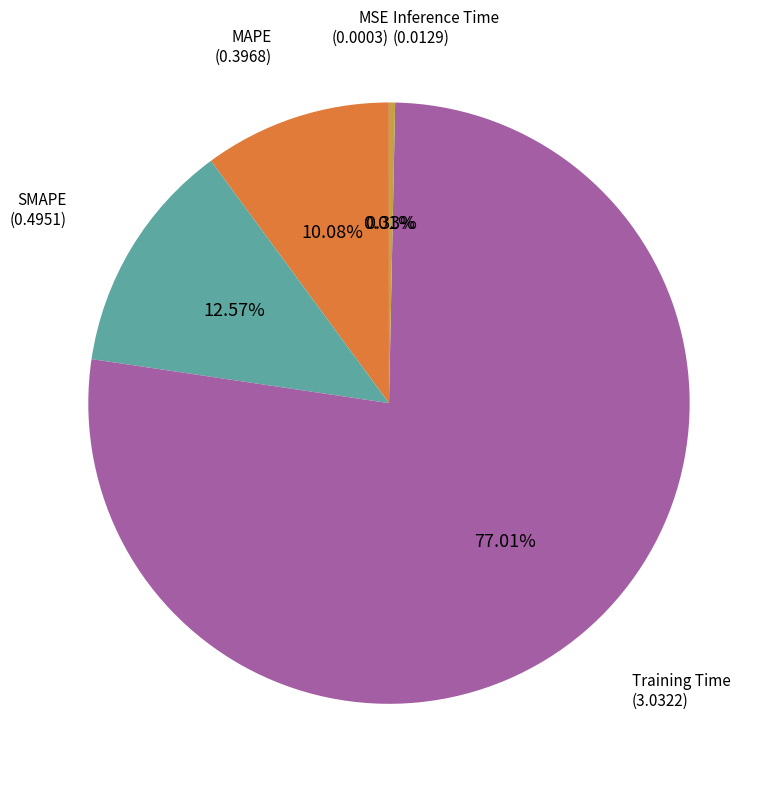

Between MAPE and Training Time, which is larger?

Training Time